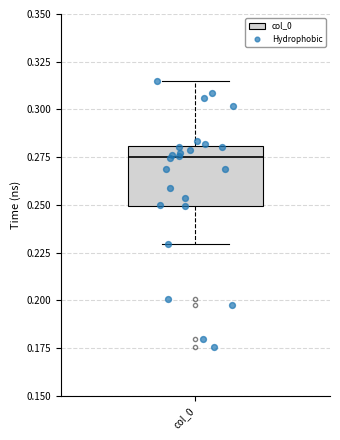

Transcribe this box plot: give where the median line is, the range the box spans, and where the two whiskers end, as read against the y-axis. The values are not printed on the chart, so give them approximately, as read against the axis.

median 0.275, box 0.250 to 0.280, whiskers 0.230 to 0.315